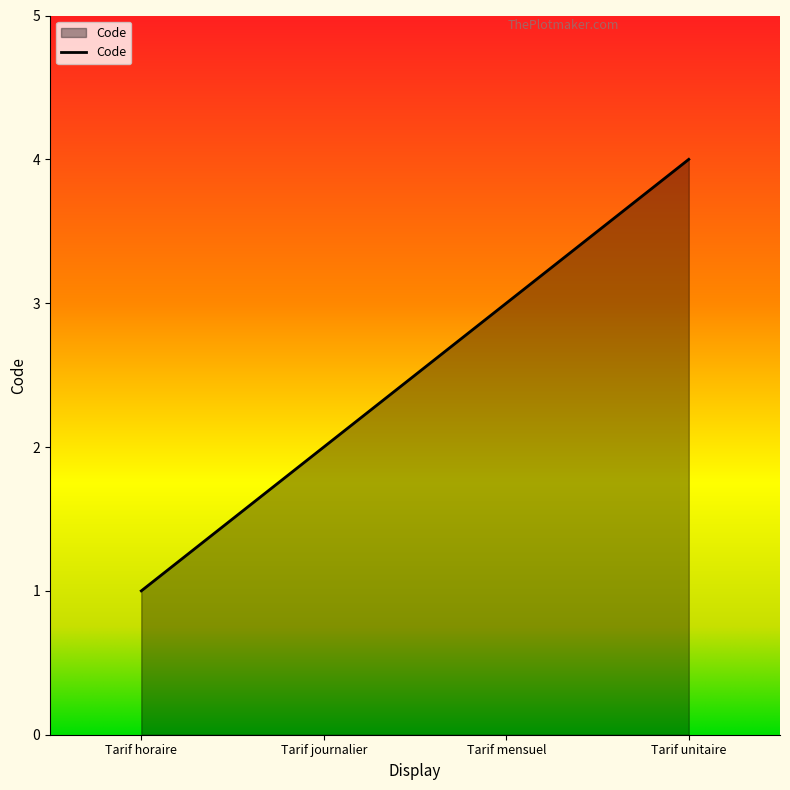

What is the sum of all values?

10